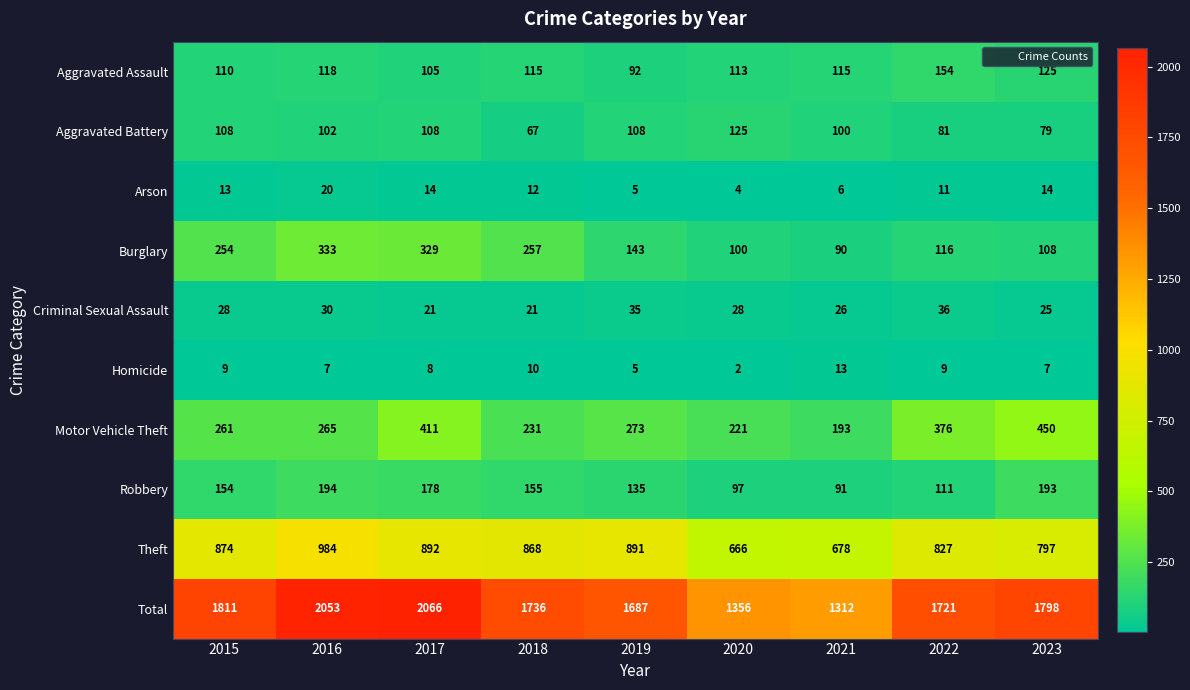

Is it true that Motor Vehicle Theft equals 273 at 2019?

True